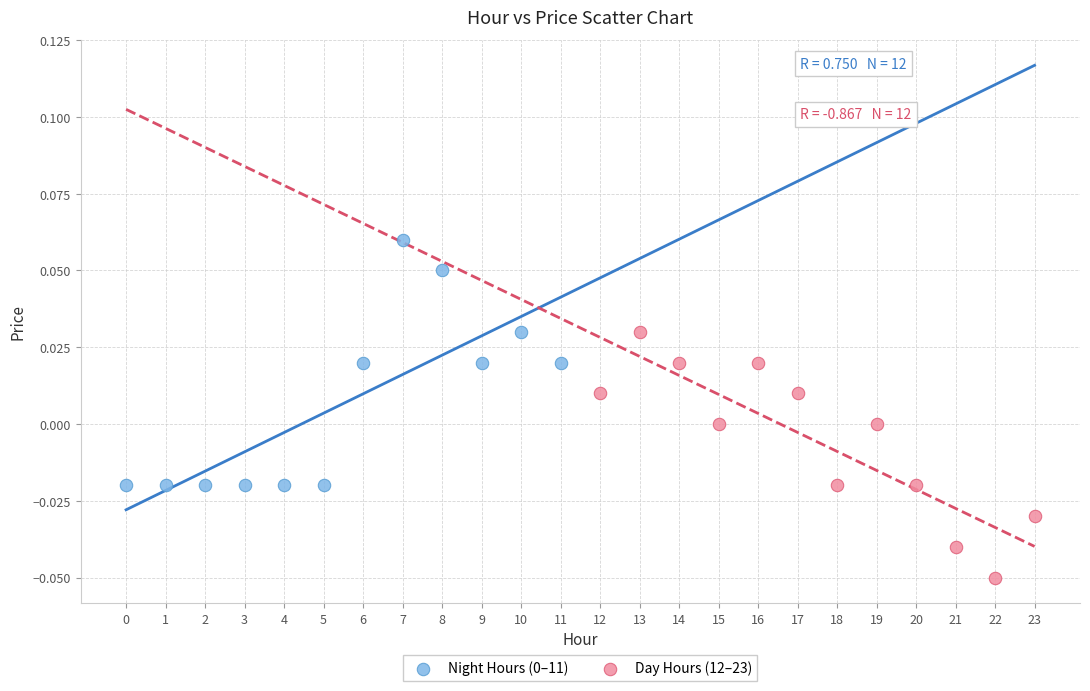

Which series reaches the minimum Y coordinate?

Day Hours (12–23)